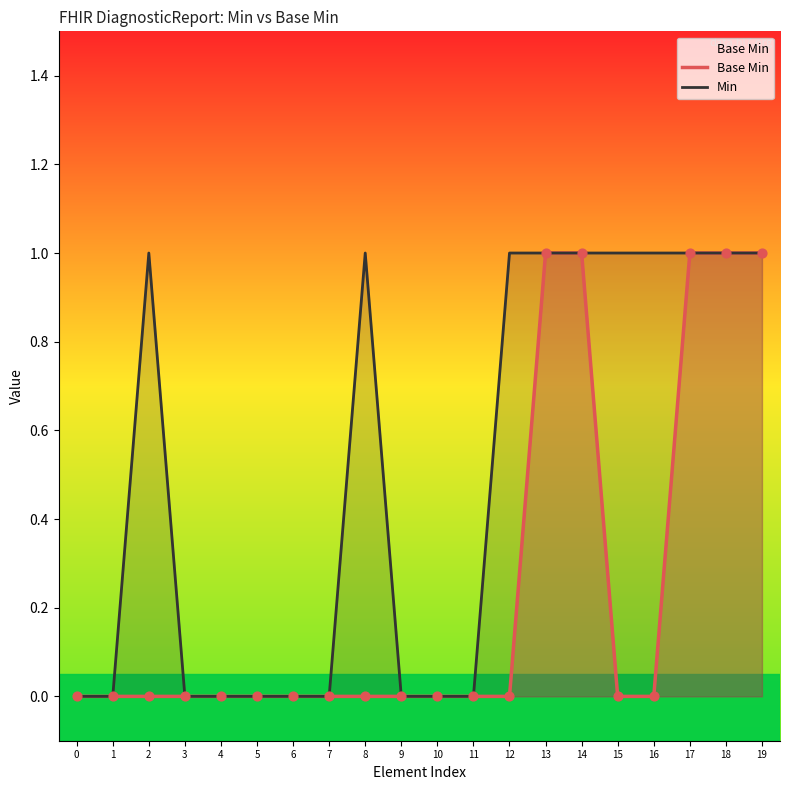

Which series has the largest Y range (max minus min)?

Base Min